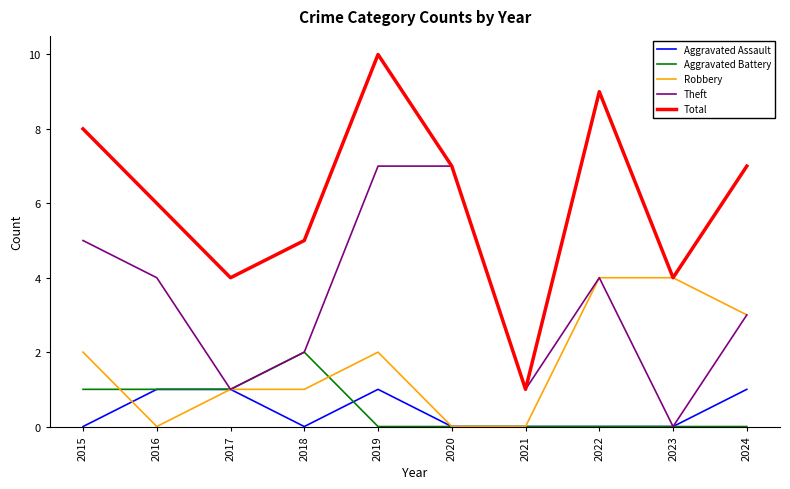

Reading left to right, extract all data points from this chart.

Aggravated Assault: 2015=0	2016=1	2017=1	2018=0	2019=1	2020=0	2021=0	2022=0	2023=0	2024=1
Aggravated Battery: 2015=1	2016=1	2017=1	2018=2	2019=0	2020=0	2021=0	2022=0	2023=0	2024=0
Robbery: 2015=2	2016=0	2017=1	2018=1	2019=2	2020=0	2021=0	2022=4	2023=4	2024=3
Theft: 2015=5	2016=4	2017=1	2018=2	2019=7	2020=7	2021=1	2022=4	2023=0	2024=3
Total: 2015=8	2016=6	2017=4	2018=5	2019=10	2020=7	2021=1	2022=9	2023=4	2024=7